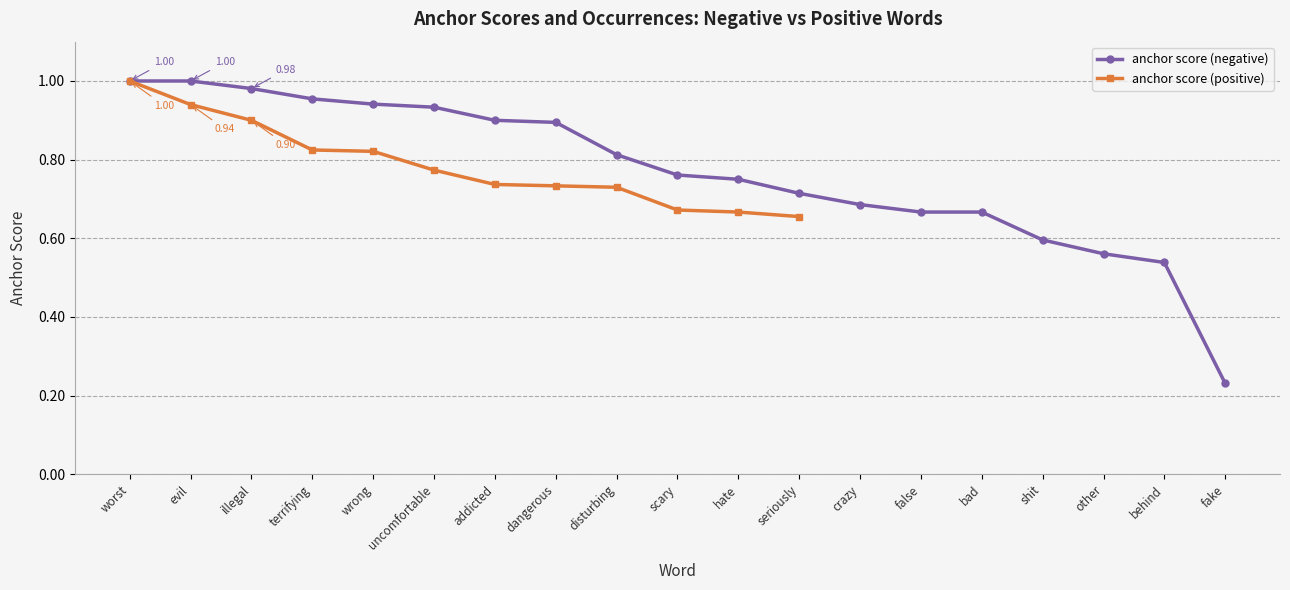

The chart shows a value of 1.1 at shit. True or false?

False